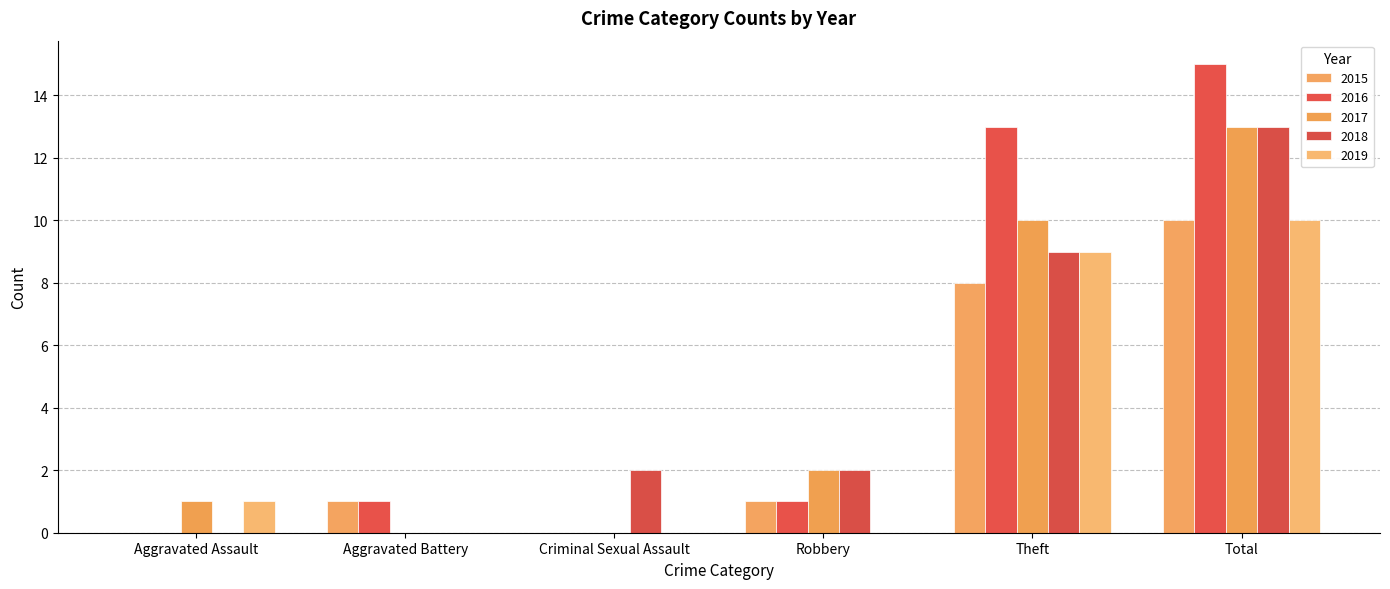

Reading left to right, transcribe all the data shown in this chart.

2015: Aggravated Assault=0	Aggravated Battery=1	Criminal Sexual Assault=0	Robbery=1	Theft=8	Total=10
2016: Aggravated Assault=0	Aggravated Battery=1	Criminal Sexual Assault=0	Robbery=1	Theft=13	Total=15
2017: Aggravated Assault=1	Aggravated Battery=0	Criminal Sexual Assault=0	Robbery=2	Theft=10	Total=13
2018: Aggravated Assault=0	Aggravated Battery=0	Criminal Sexual Assault=2	Robbery=2	Theft=9	Total=13
2019: Aggravated Assault=1	Aggravated Battery=0	Criminal Sexual Assault=0	Robbery=0	Theft=9	Total=10